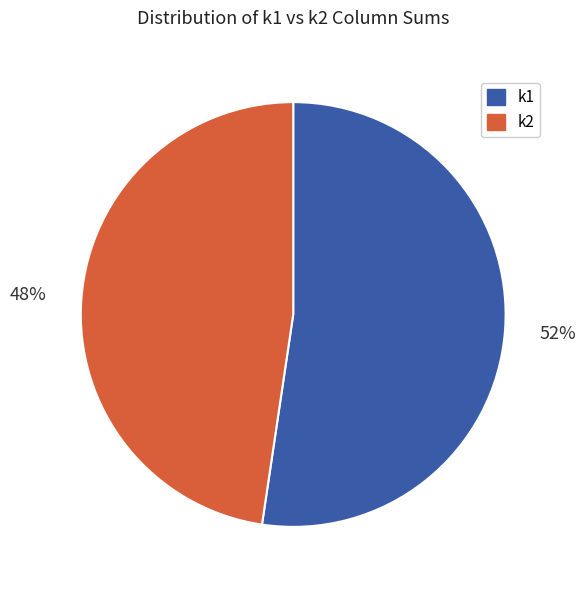

Is there any slice that represents more than half of the pie?

Yes